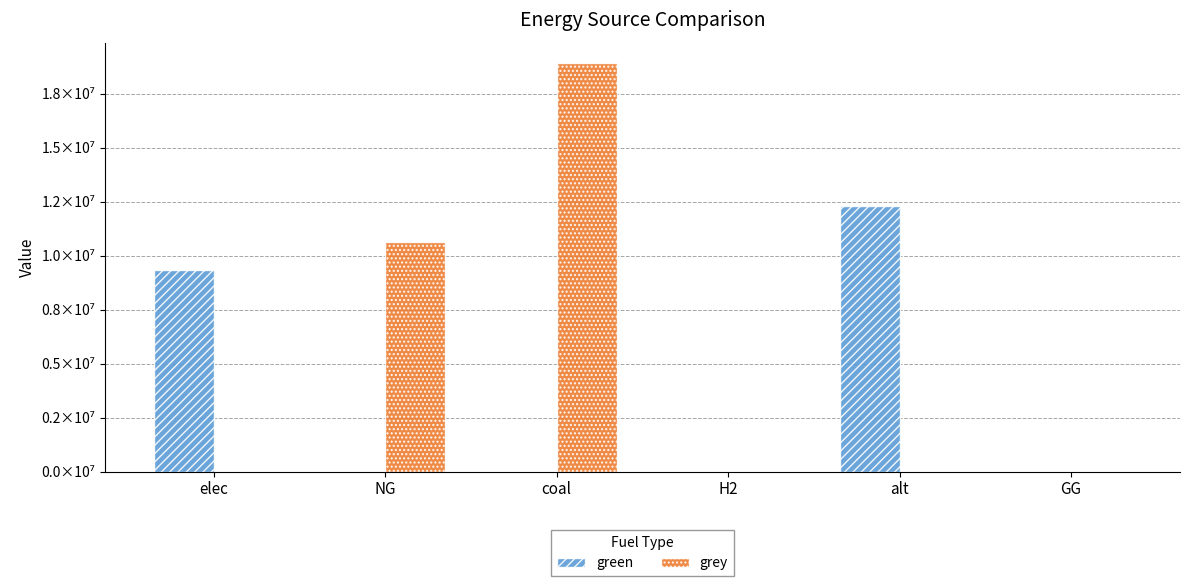

Which category has the lowest value across all series?

NG